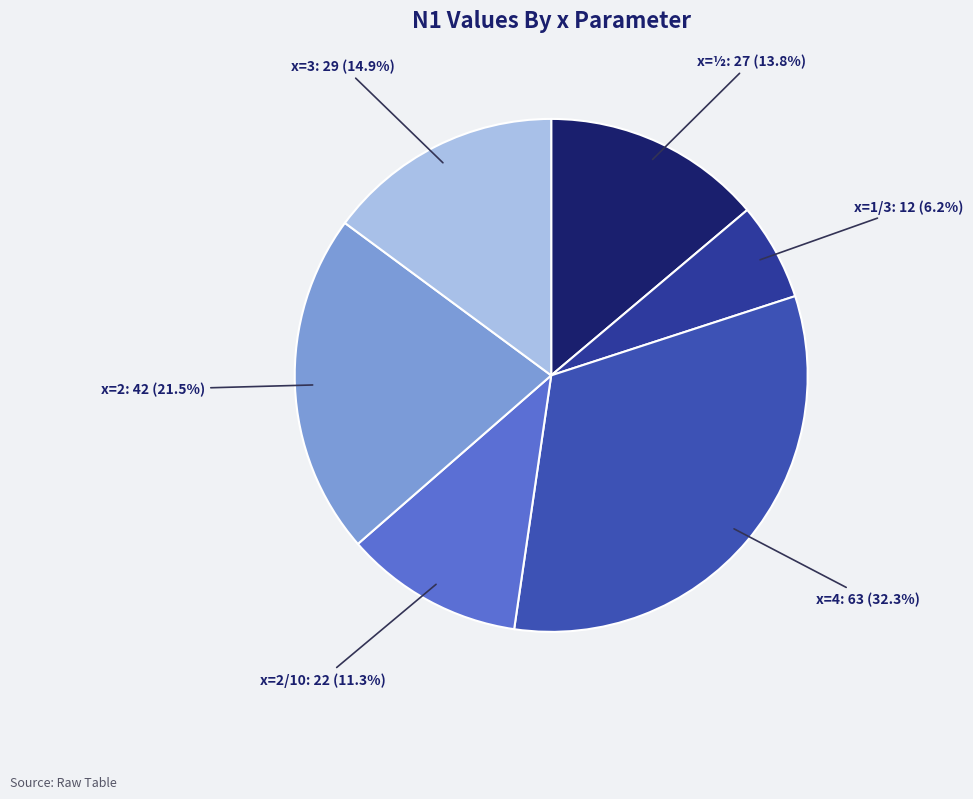

Count the number of slices in the pie.

6